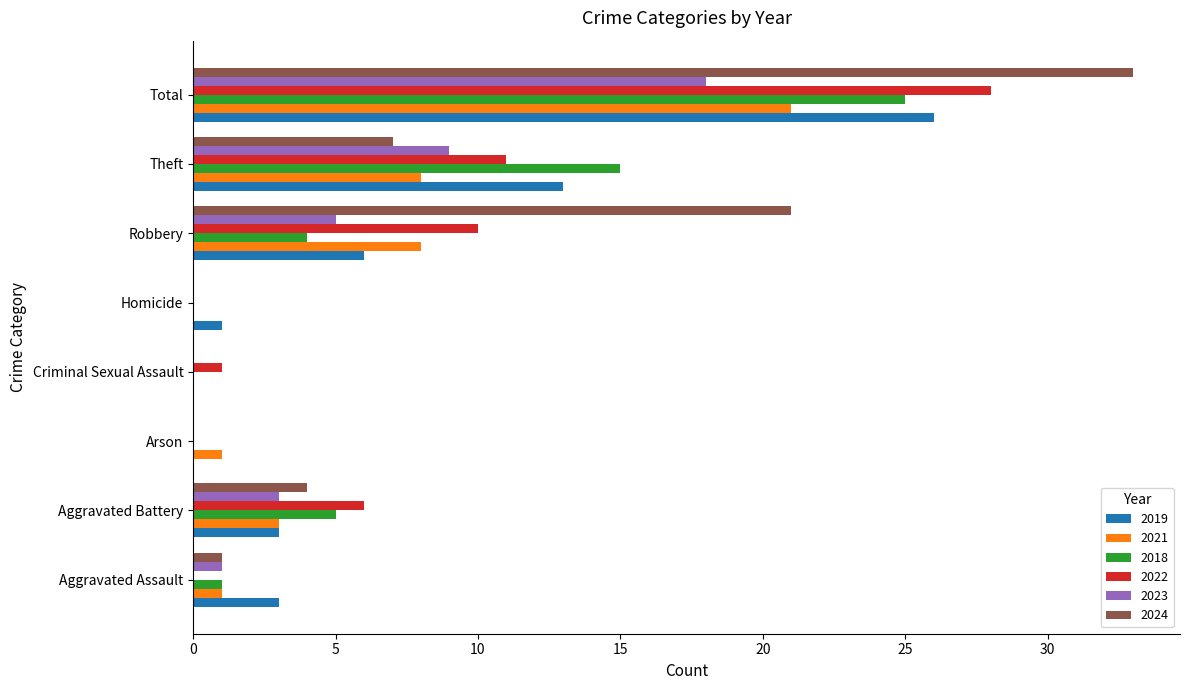

How many distinct data groups are displayed?

6